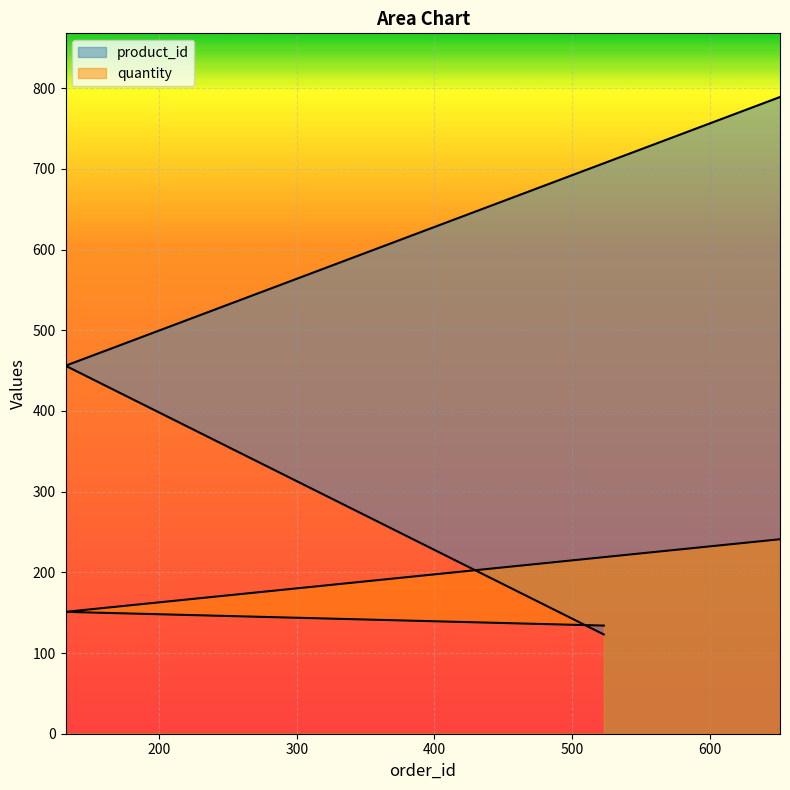

Rank the series by their maximum value, from lowest to highest.

quantity, product_id